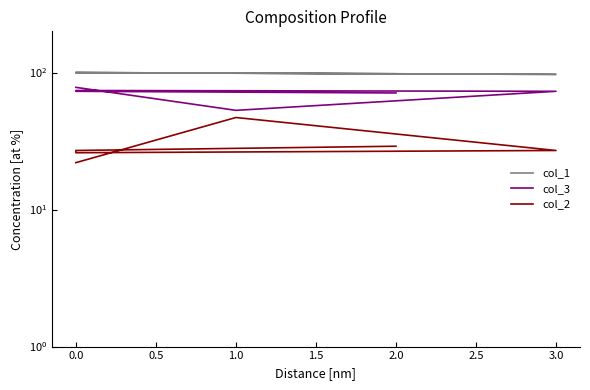

What is the maximum value shown in the chart?

100